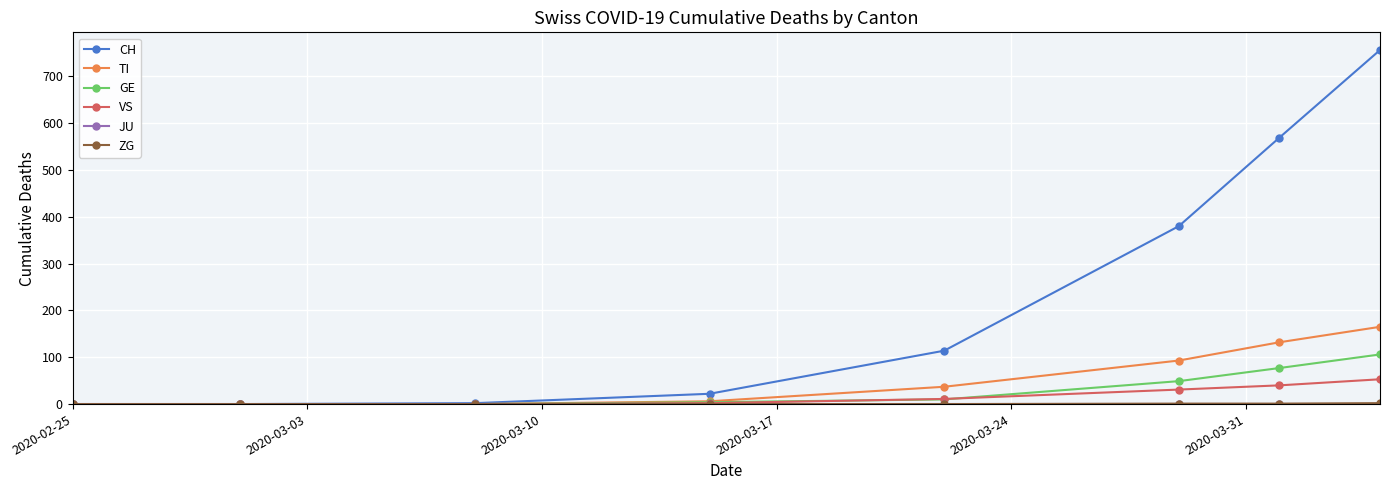

Which series has the widest spread of values?

CH